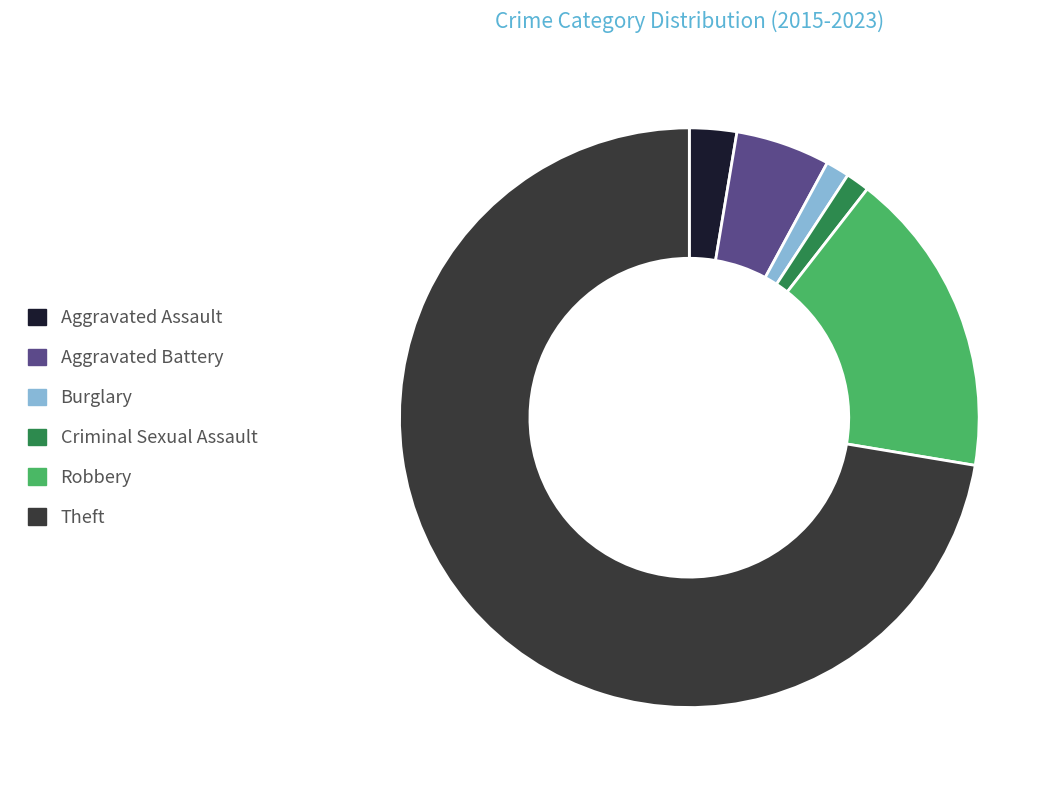

Between Robbery and Theft, which is larger?

Theft